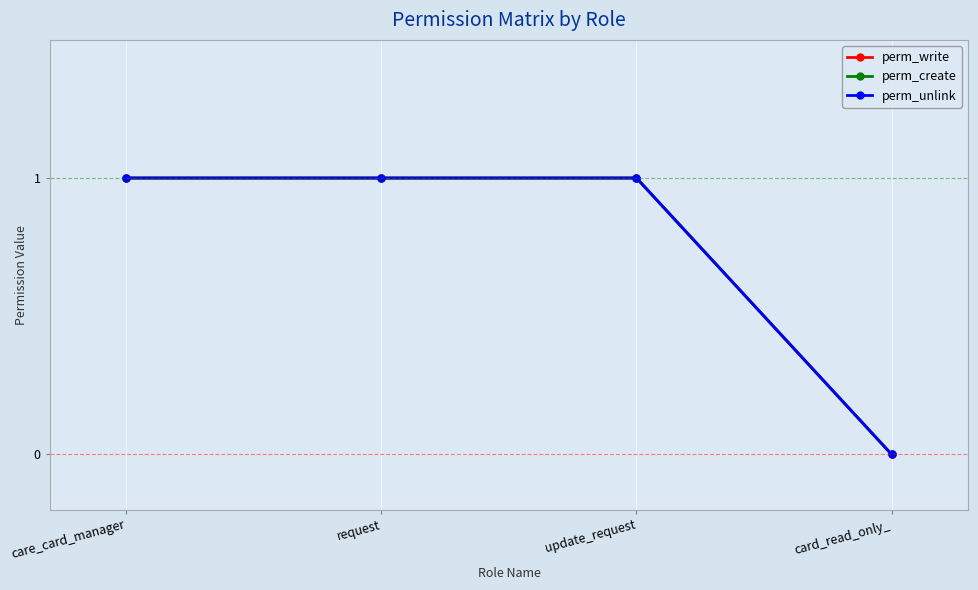

Count the perm_write values in the range 1 to 2.

3